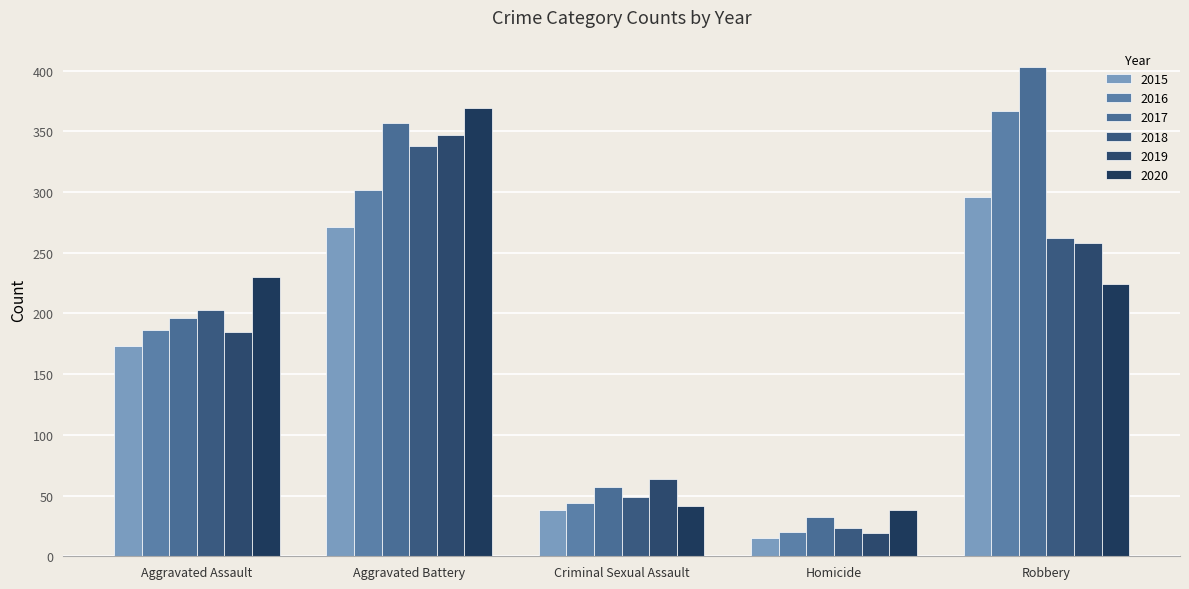

Reading left to right, transcribe all the data shown in this chart.

2015: Aggravated Assault=173	Aggravated Battery=271	Criminal Sexual Assault=38	Homicide=15	Robbery=296
2016: Aggravated Assault=186	Aggravated Battery=302	Criminal Sexual Assault=44	Homicide=20	Robbery=367
2017: Aggravated Assault=196	Aggravated Battery=357	Criminal Sexual Assault=57	Homicide=32	Robbery=403
2018: Aggravated Assault=203	Aggravated Battery=338	Criminal Sexual Assault=49	Homicide=23	Robbery=262
2019: Aggravated Assault=185	Aggravated Battery=347	Criminal Sexual Assault=64	Homicide=19	Robbery=258
2020: Aggravated Assault=230	Aggravated Battery=369	Criminal Sexual Assault=41	Homicide=38	Robbery=224